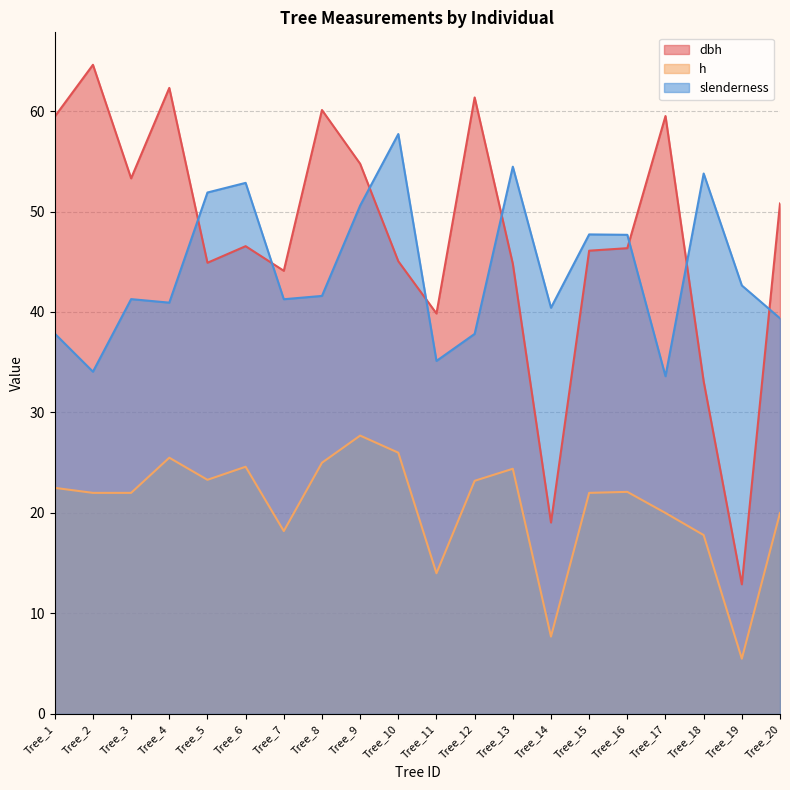

At which category does dbh reach its first local peak?

Tree_2